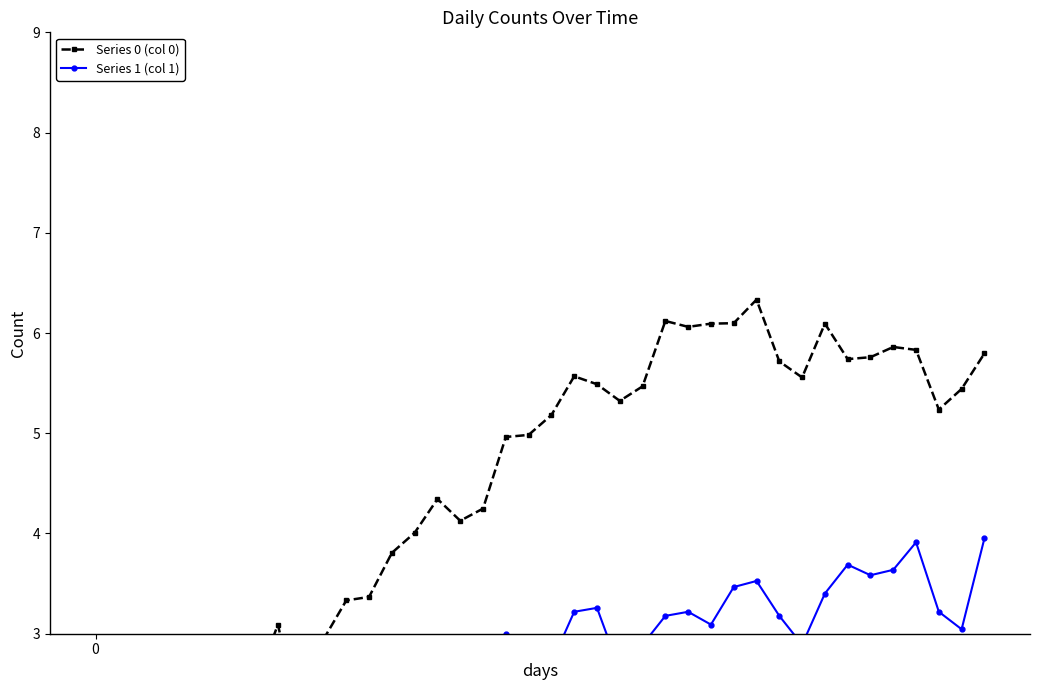

Rank the series by their maximum value, from highest to lowest.

Series 0 (col 0), Series 1 (col 1)